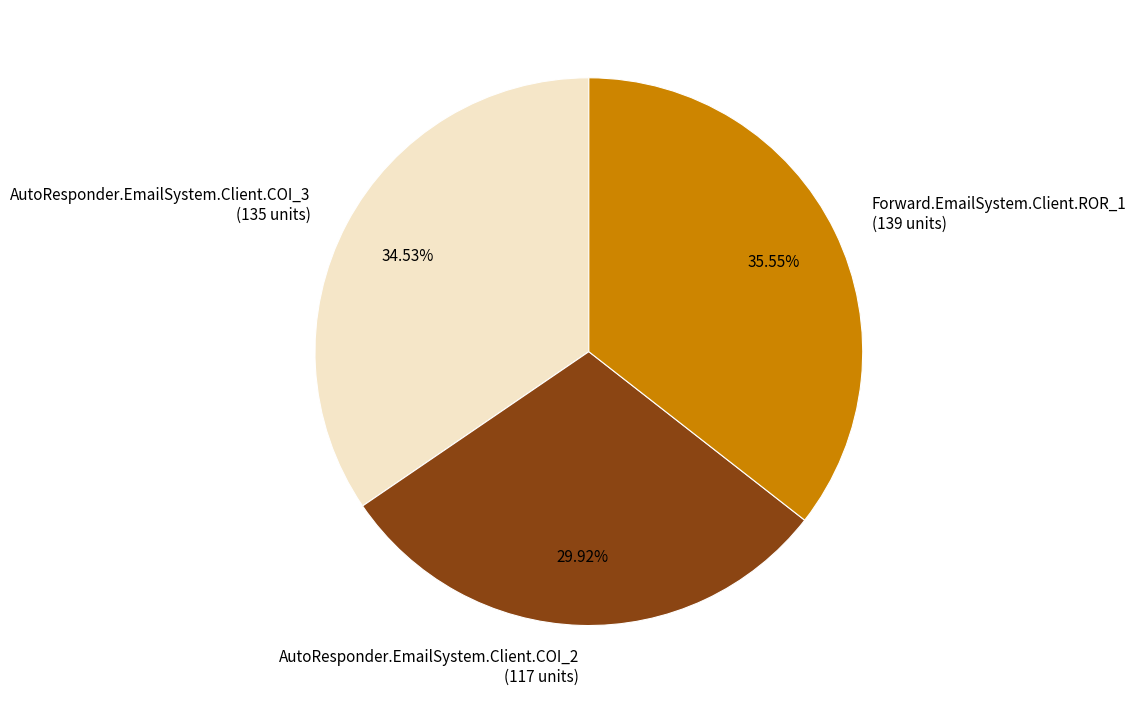

Is there any slice that represents more than half of the pie?

No